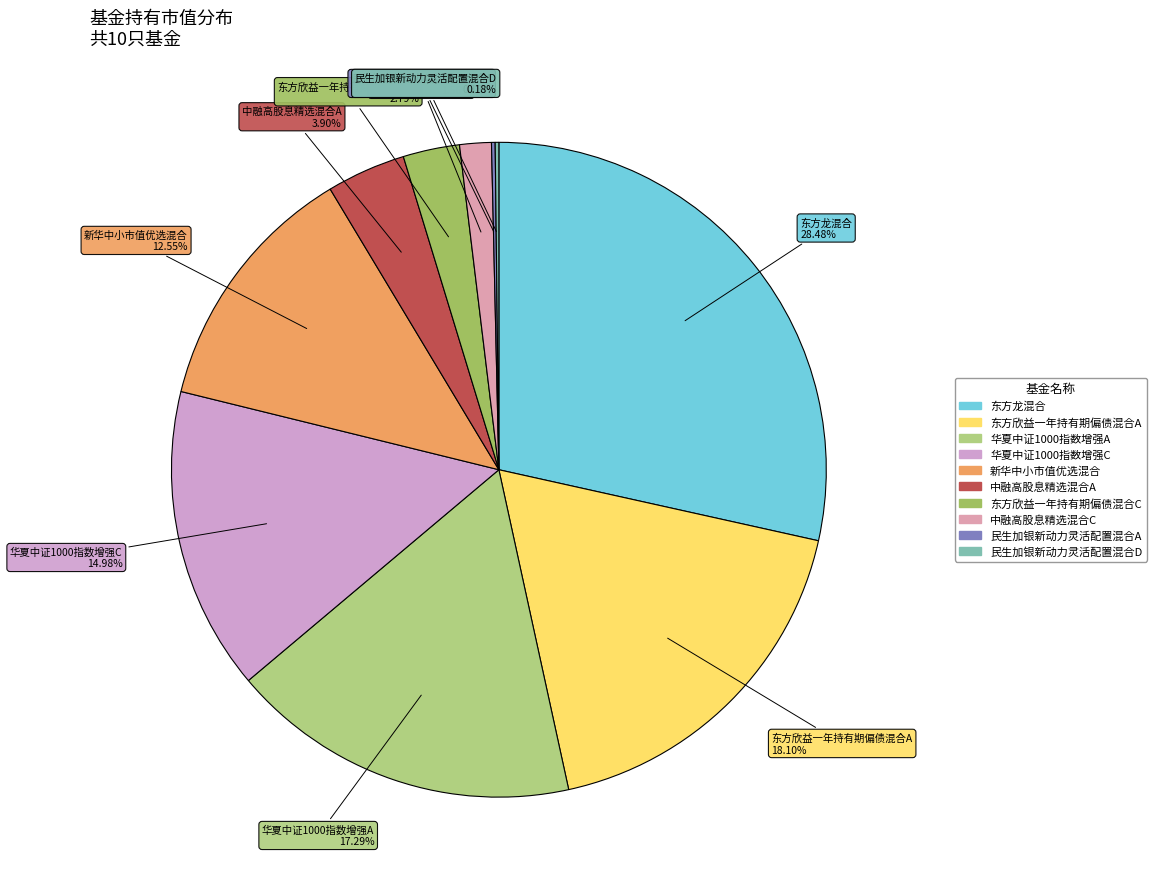

Is the sum of 华夏中证1000指数增强C and 东方欣益一年持有期偏债混合C greater than half?

No